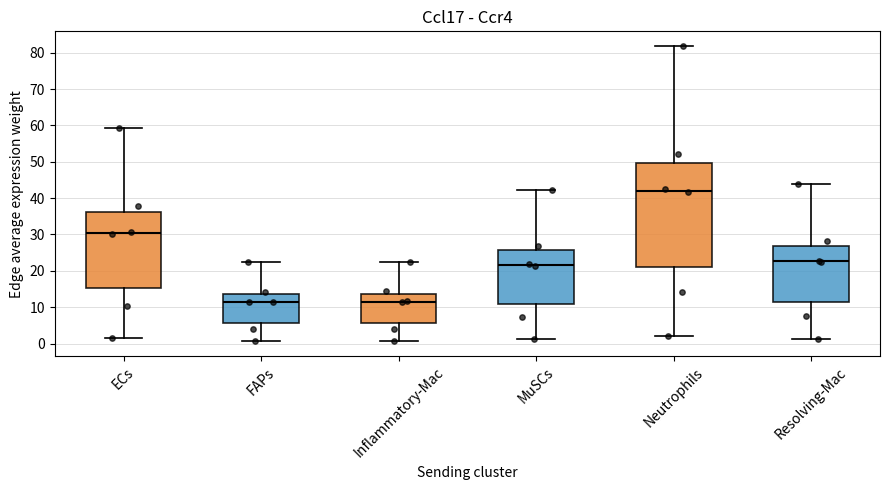

Where is the upper edge of the box for Neutrophils on the y-axis? The values are not printed on the chart, so give them approximately, as read against the axis.

50